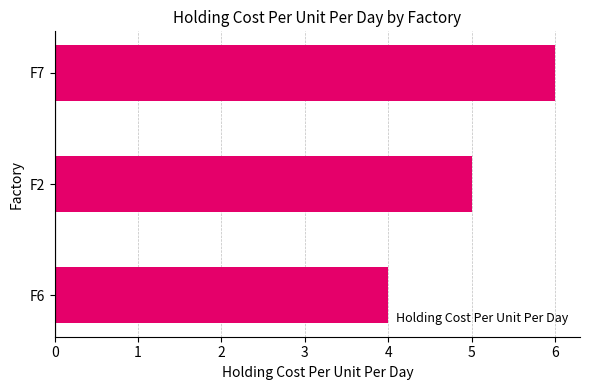

True or false: the data shows 2 at F6.

False